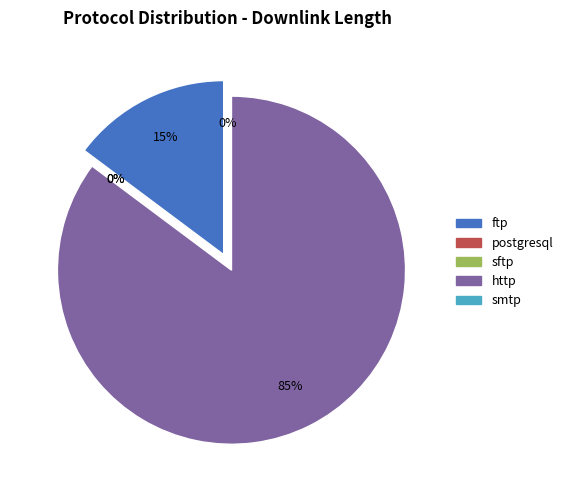

Which category has the biggest portion of the pie?

http